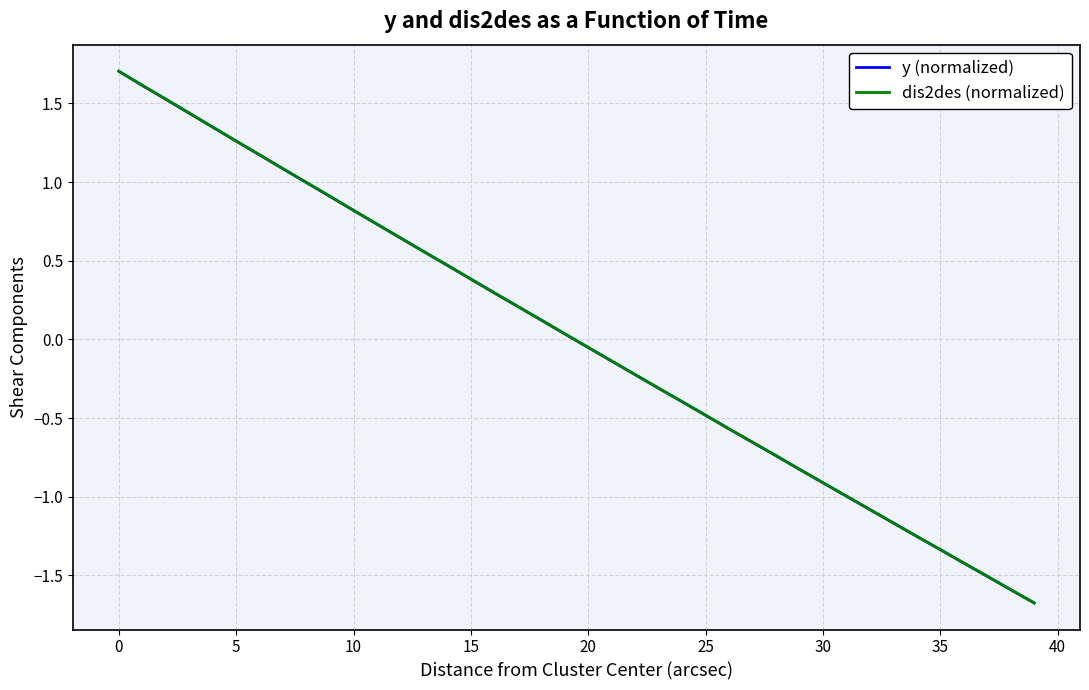

True or false: dis2des (normalized) and y (normalized) cross at least once.

False